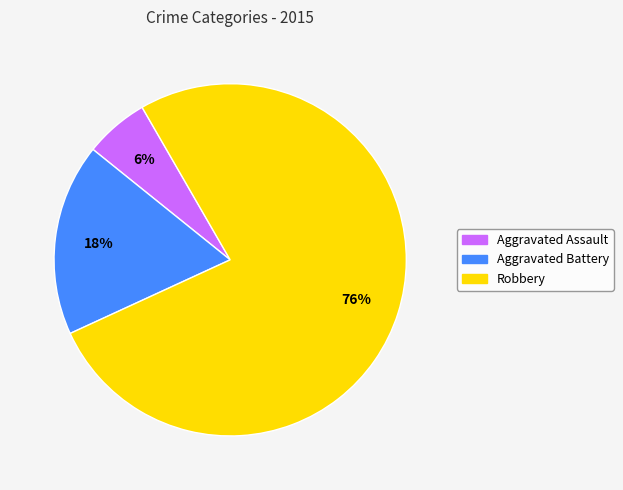

What is the majority slice?

Robbery